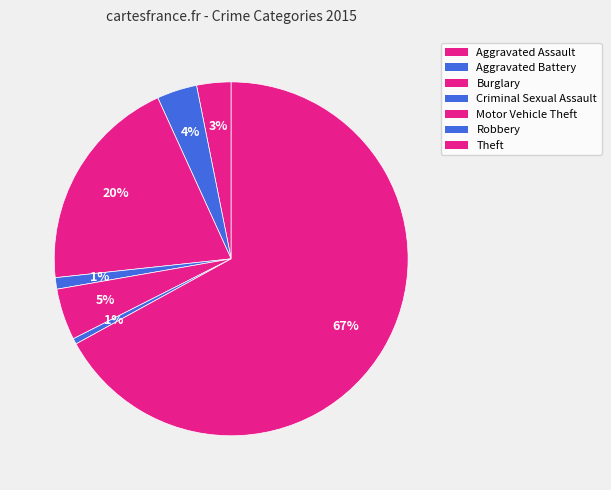

Rank the categories by value from lowest to highest.

Robbery, Criminal Sexual Assault, Aggravated Assault, Aggravated Battery, Motor Vehicle Theft, Burglary, Theft